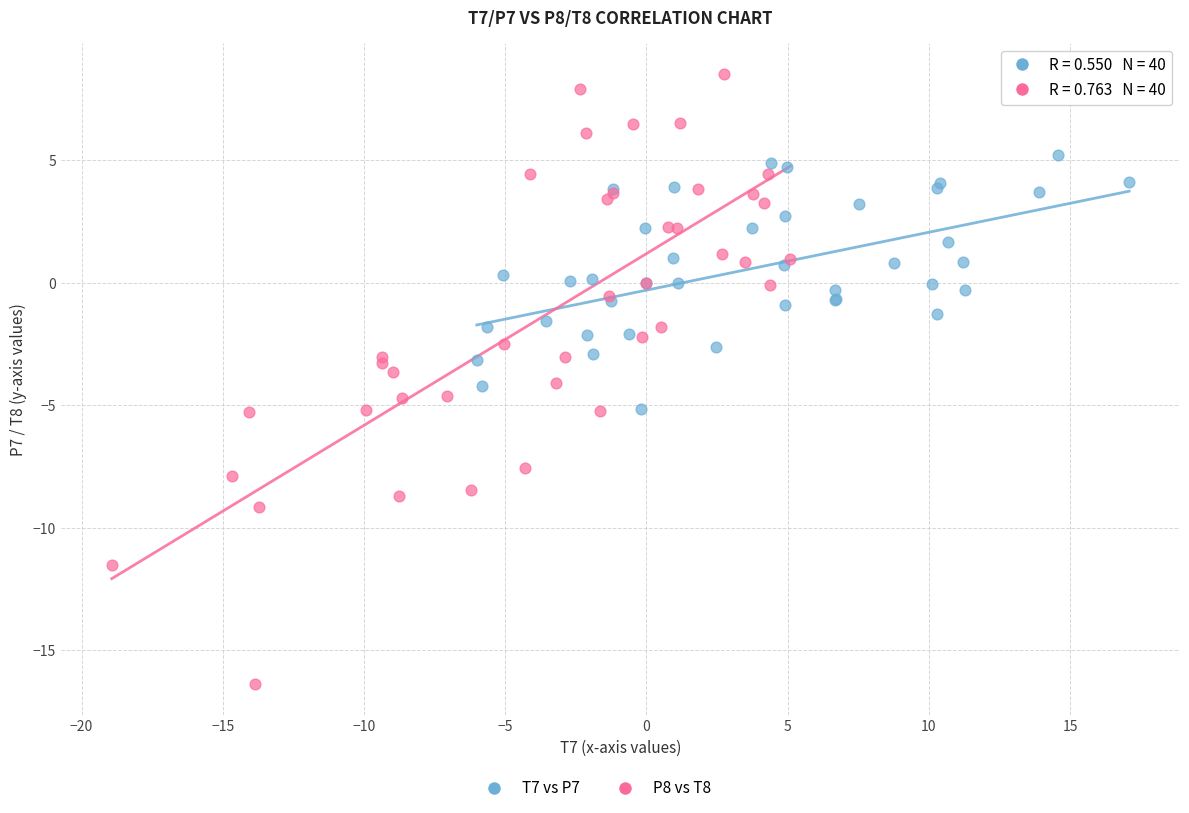

Which series contains the lowest Y value?

P8 vs T8